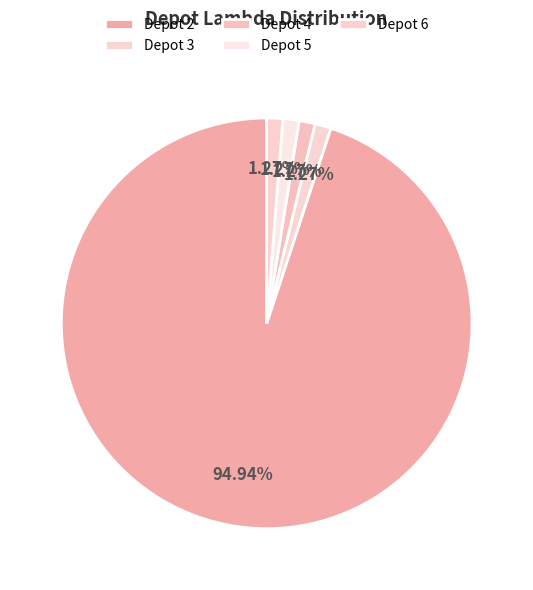

Count the number of slices in the pie.

5